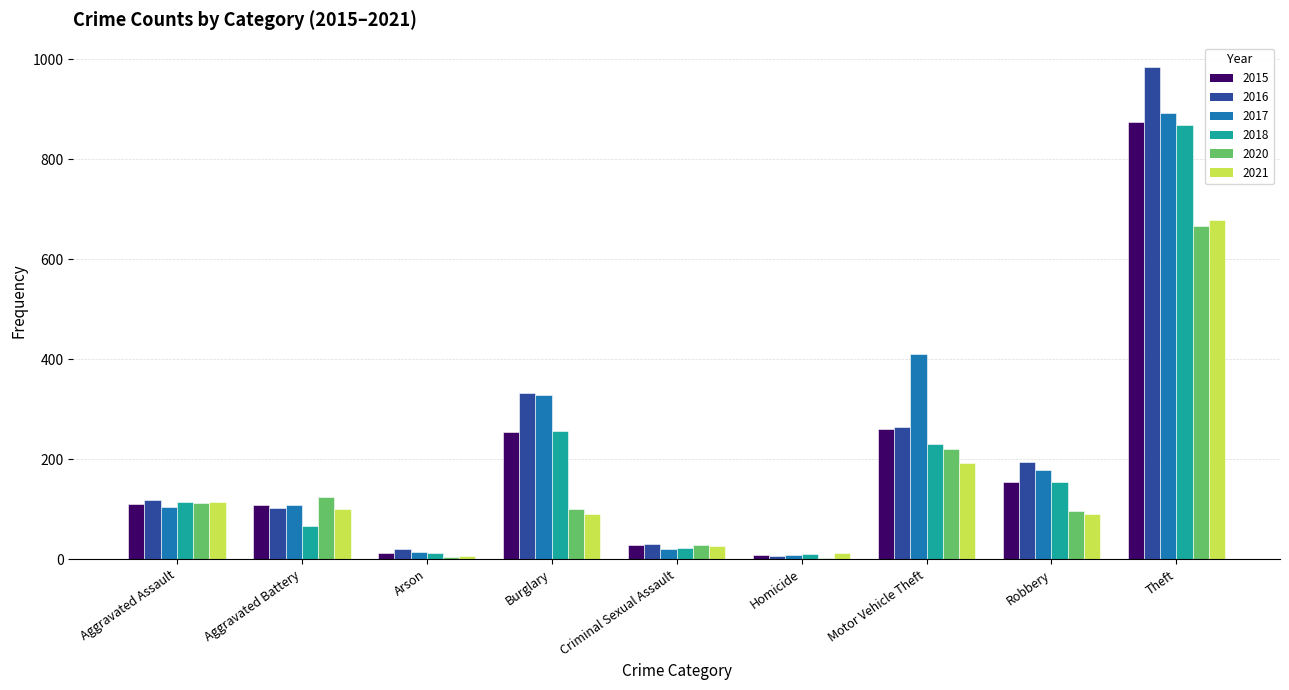

How many distinct data groups are displayed?

6